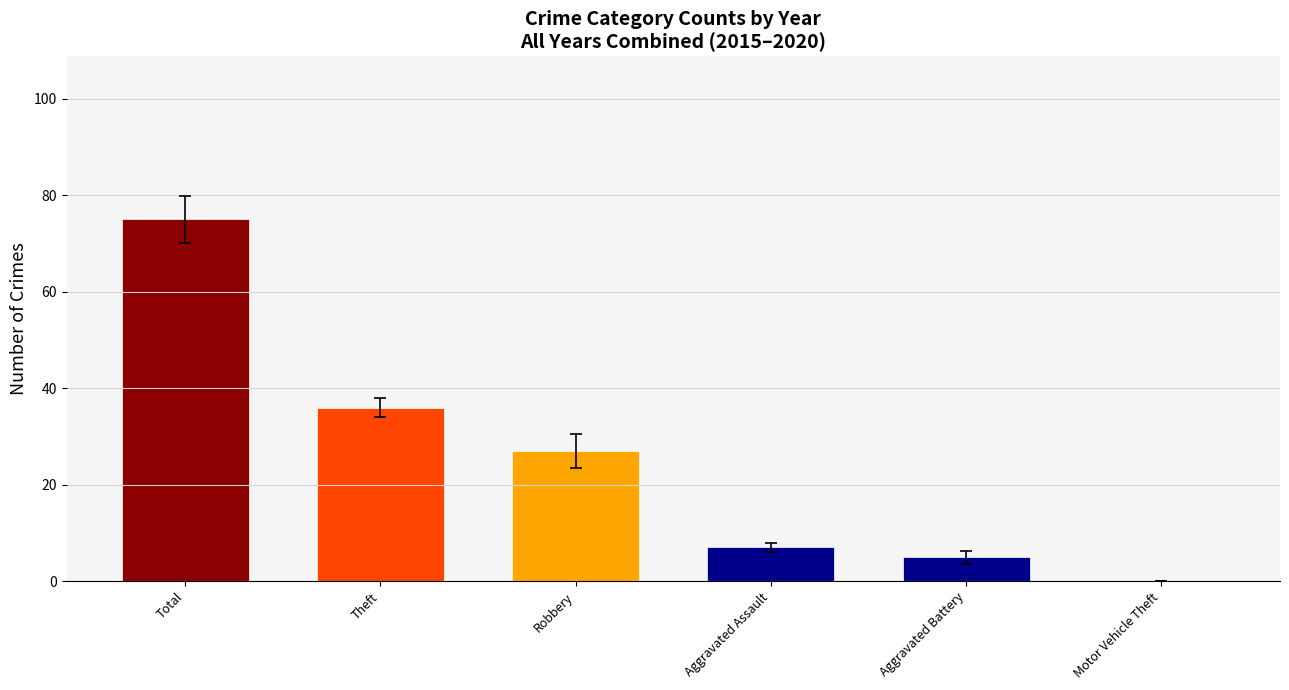

Reading left to right, list all the values displayed in this chart.

Total=75	Theft=36	Robbery=27	Aggravated Assault=7	Aggravated Battery=5	Motor Vehicle Theft=0